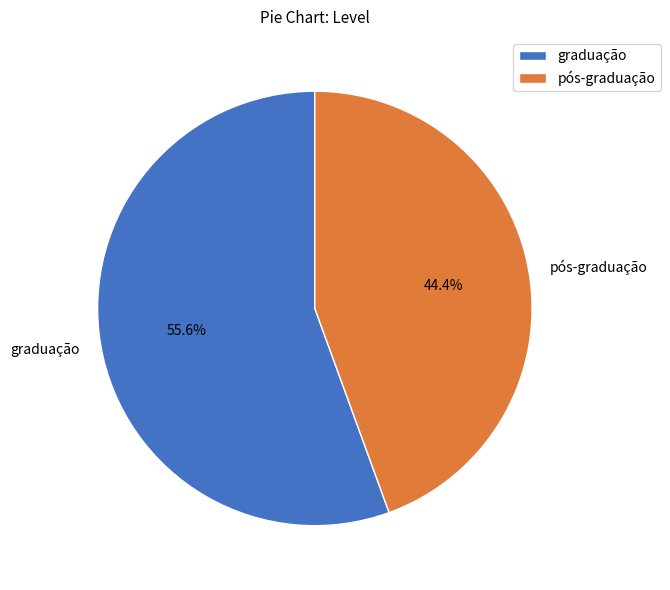

How many slices are in this pie chart?

2